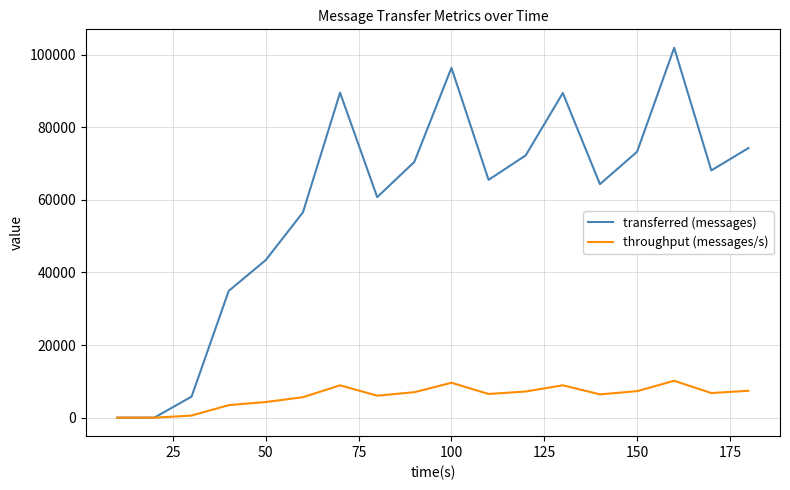

Which series has the widest spread of values?

transferred (messages)